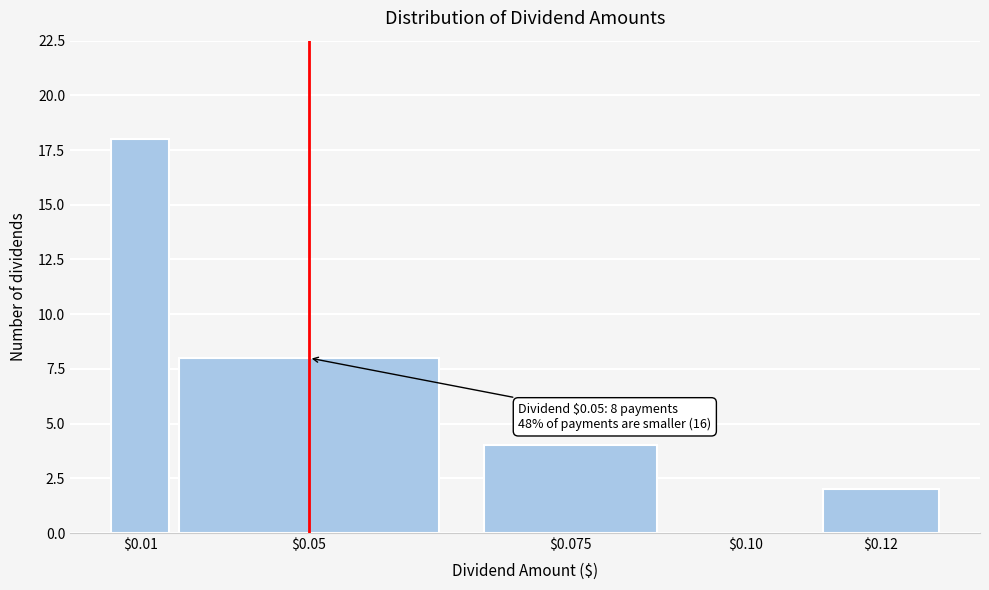

What is the sum of all values?

32